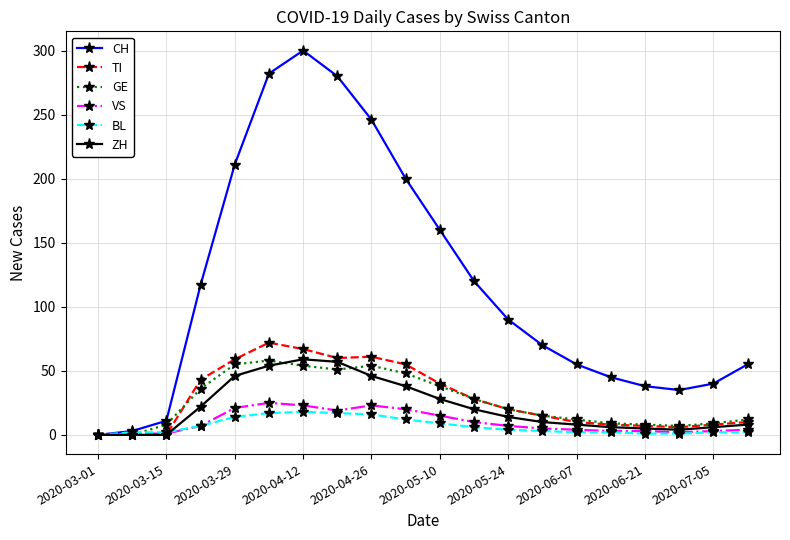

At how many categories does at least one series exceed 107?

9